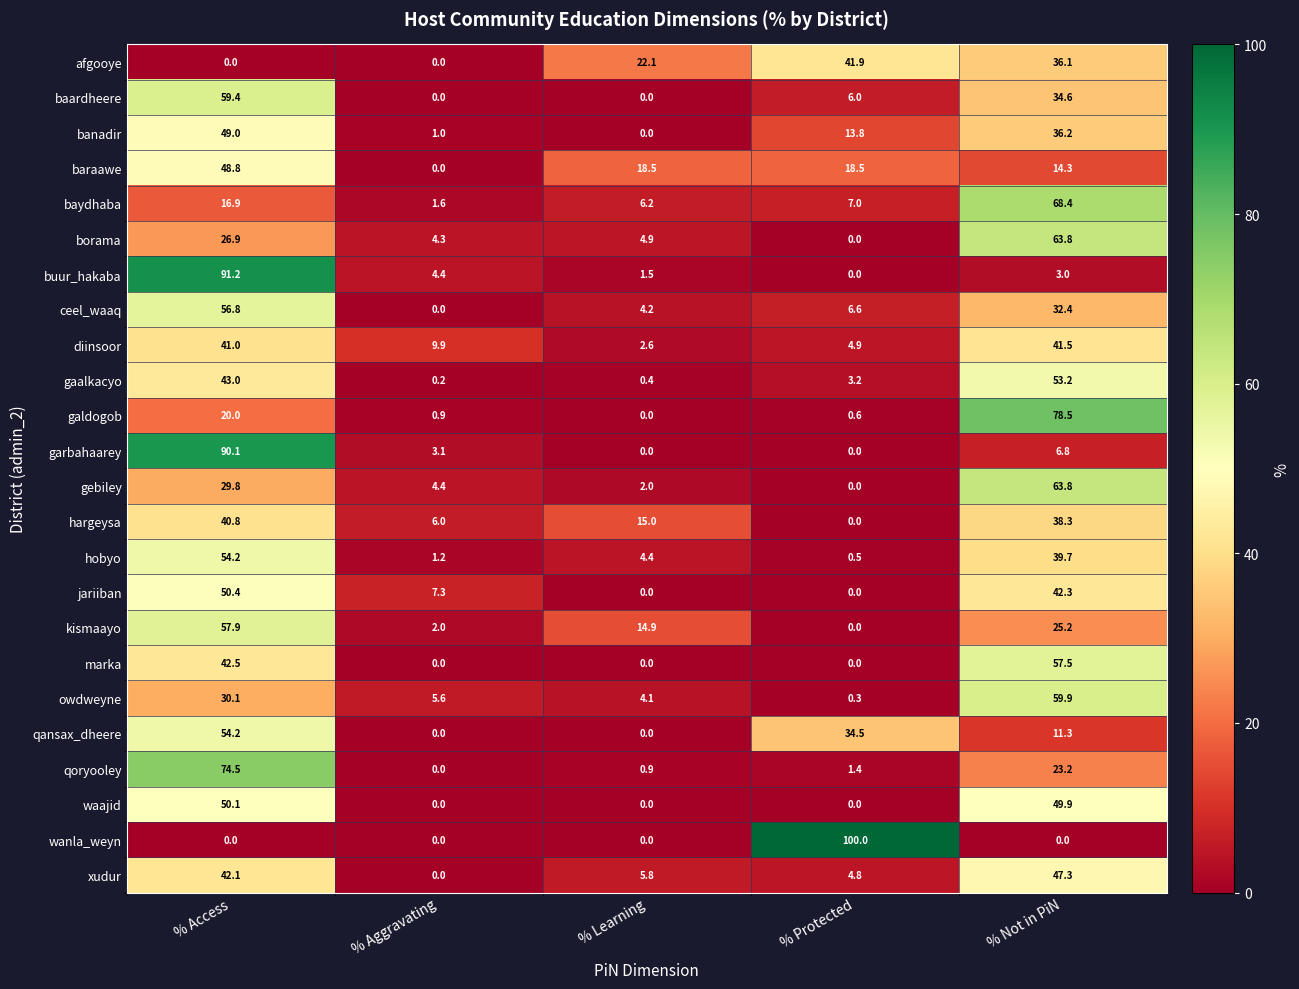

How many data points does each series have?

5